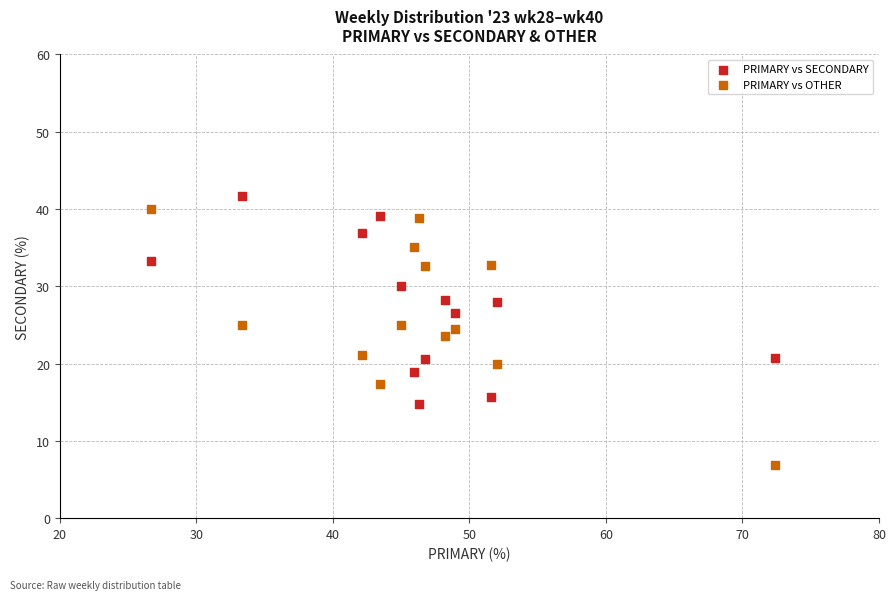

Which series reaches the minimum Y coordinate?

PRIMARY vs OTHER